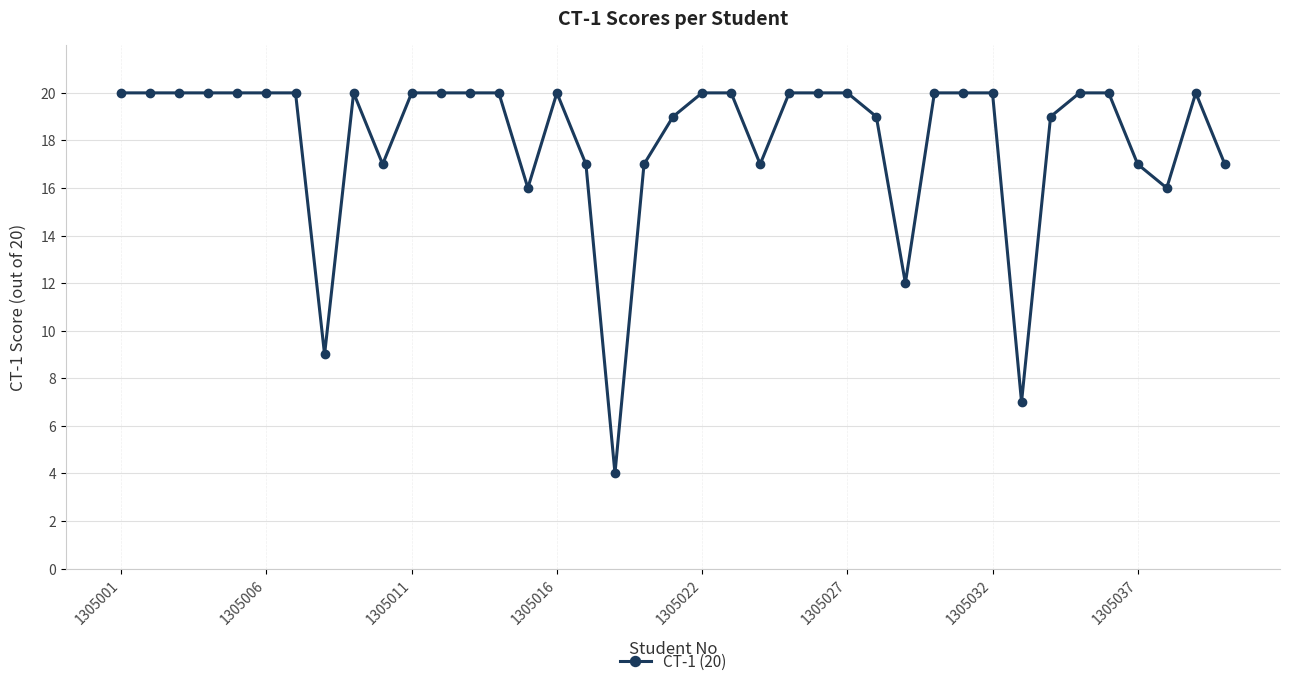

What is the sum of all values?

703